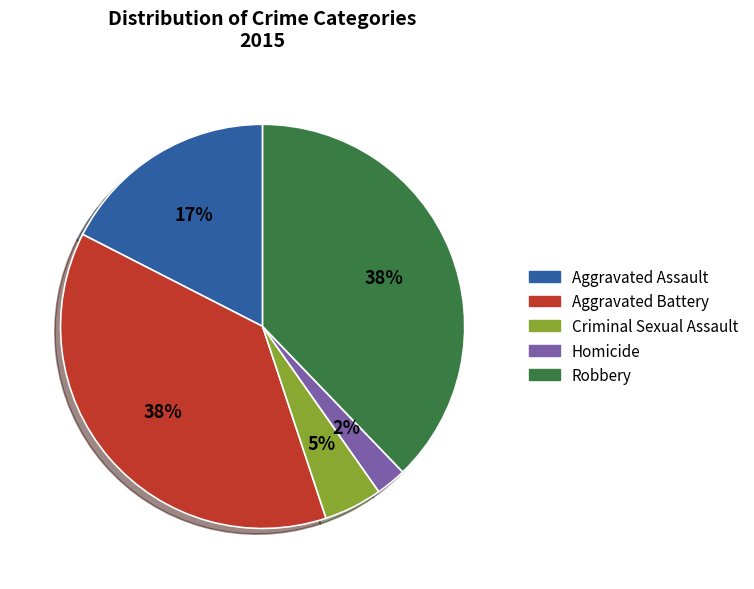

Is Aggravated Assault the majority of the pie?

No